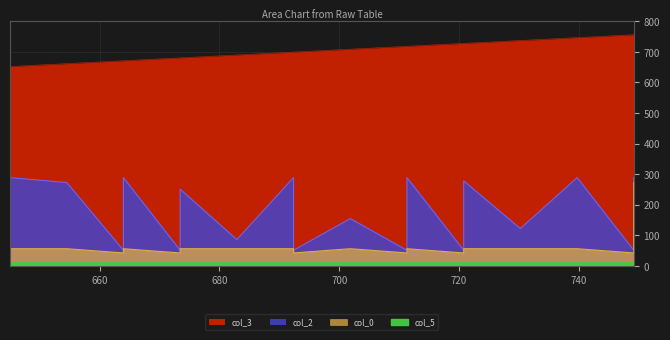

Count the number of data series in this chart.

4